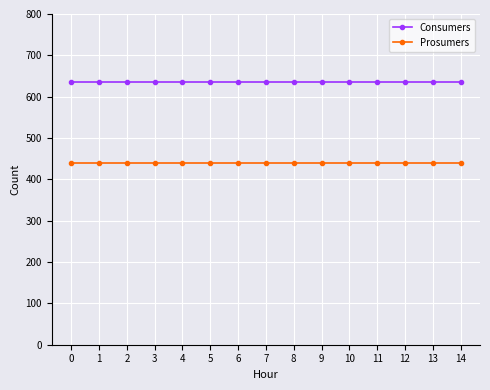

Does the chart have visible grid lines?

Yes